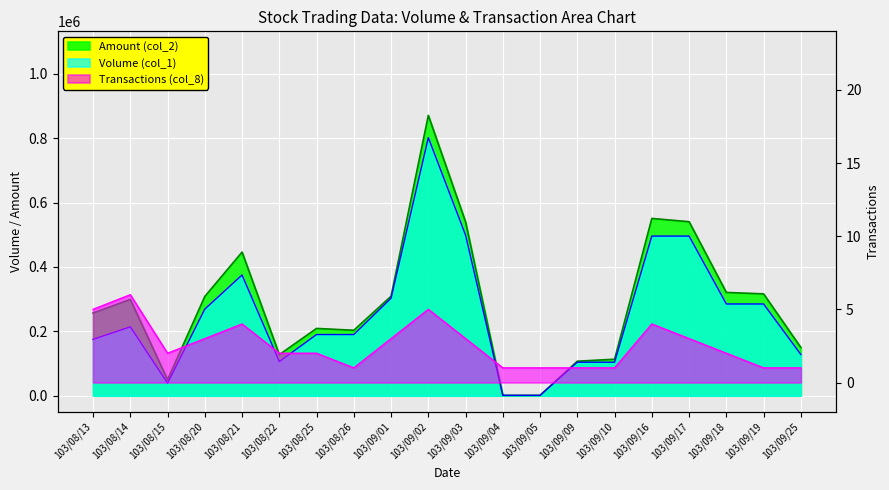

True or false: Transactions (col_8) and Volume (col_1) intersect in this chart.

False